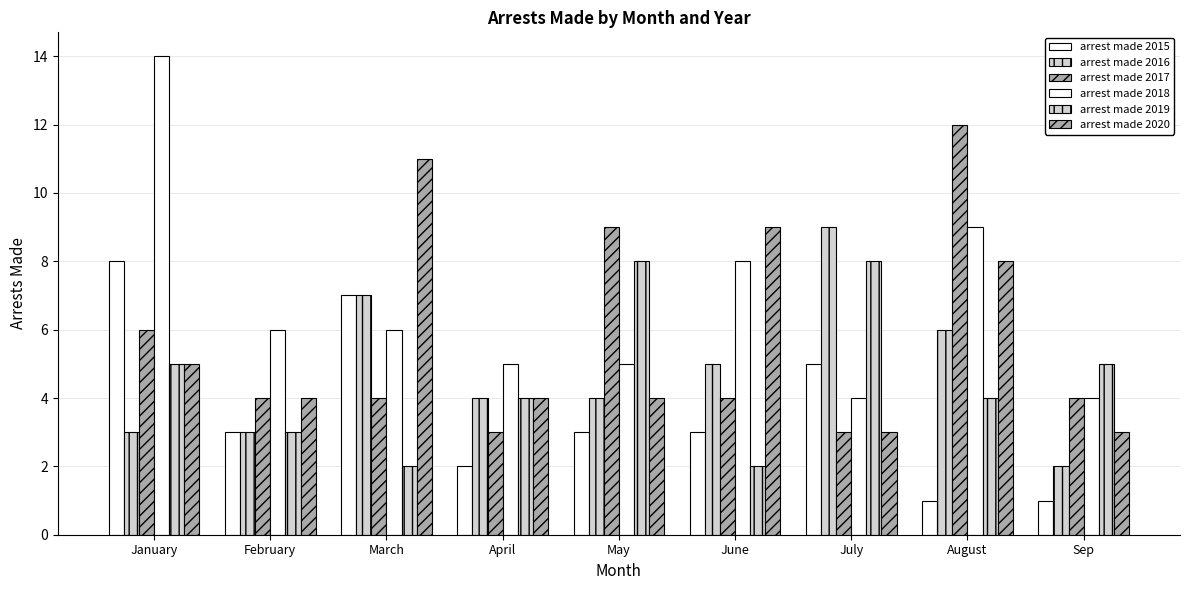

Which has a higher value, July or April?

July